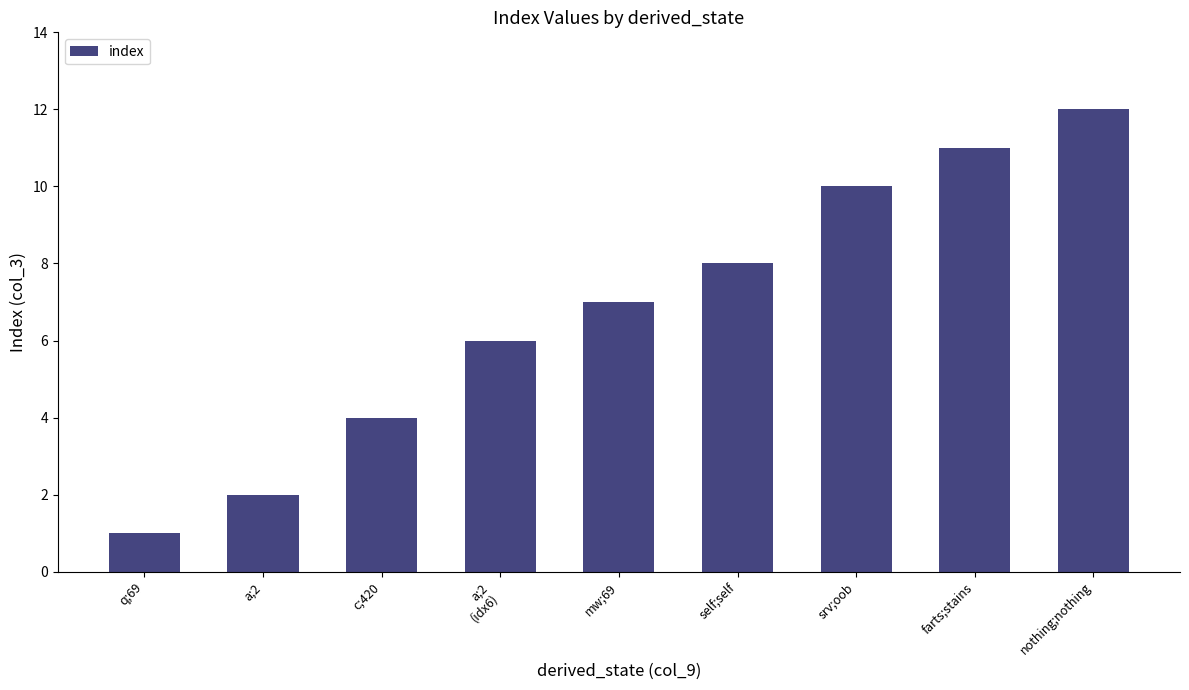

Is it true that the value at q;69 is 2?

False